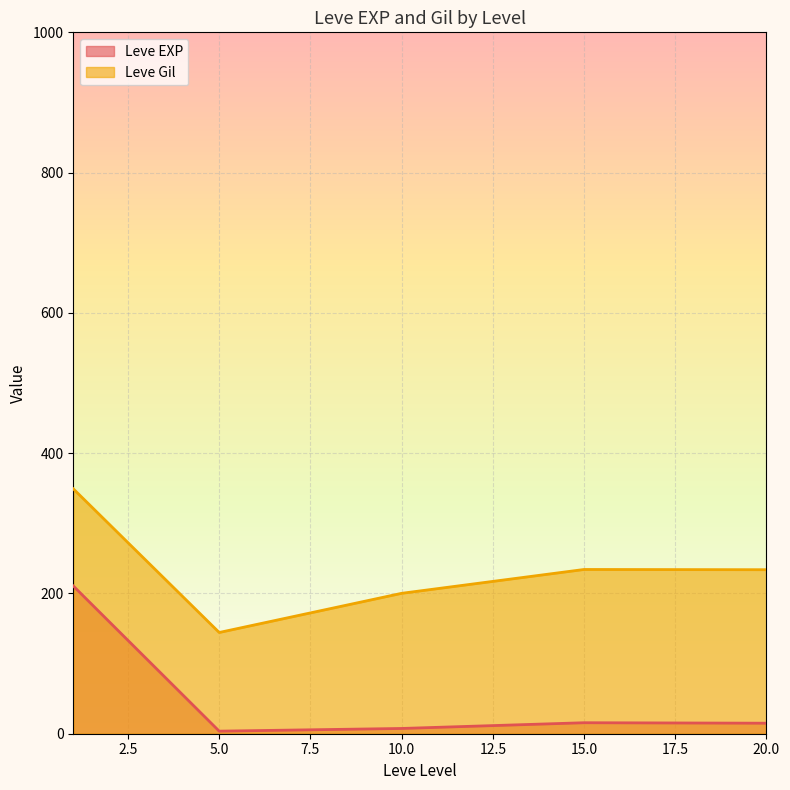

What is the average value of the Leve Gil series?

232.3